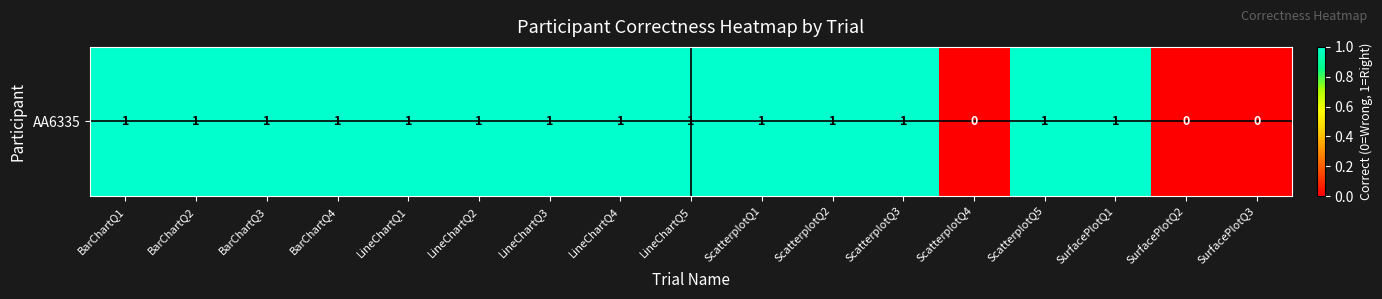

How many values are between 1 and 2?

14